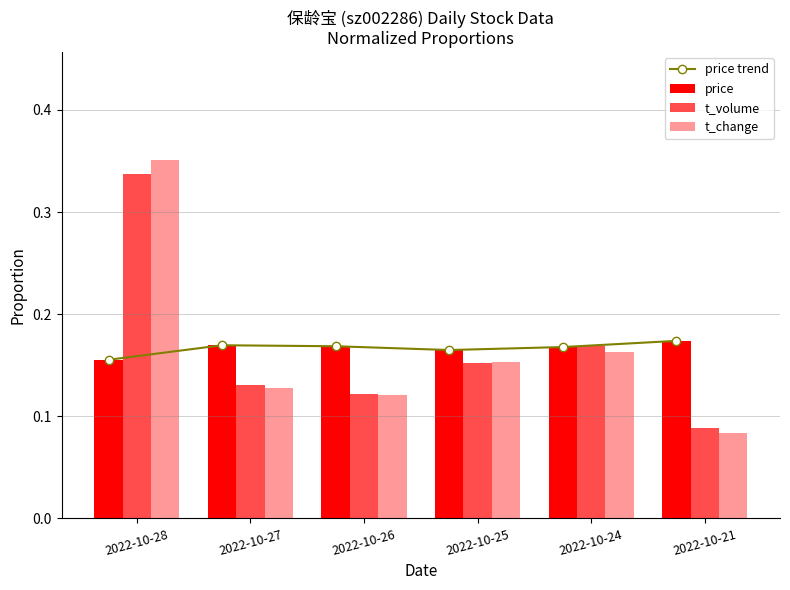

Is it true that price equals 0.3 at 2022-10-24?

False